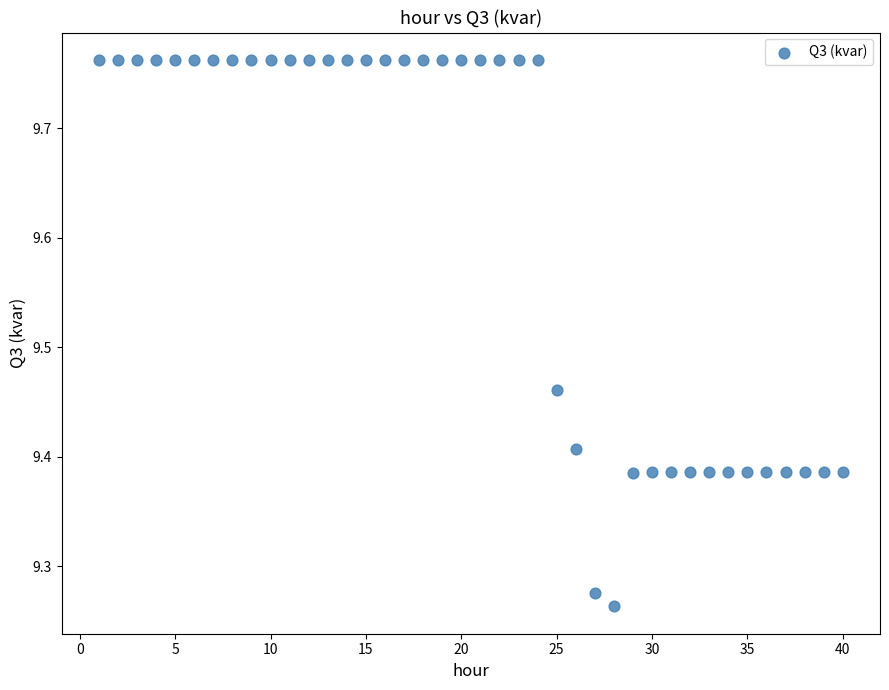

What is the range of X values (max minus min)?

39.0